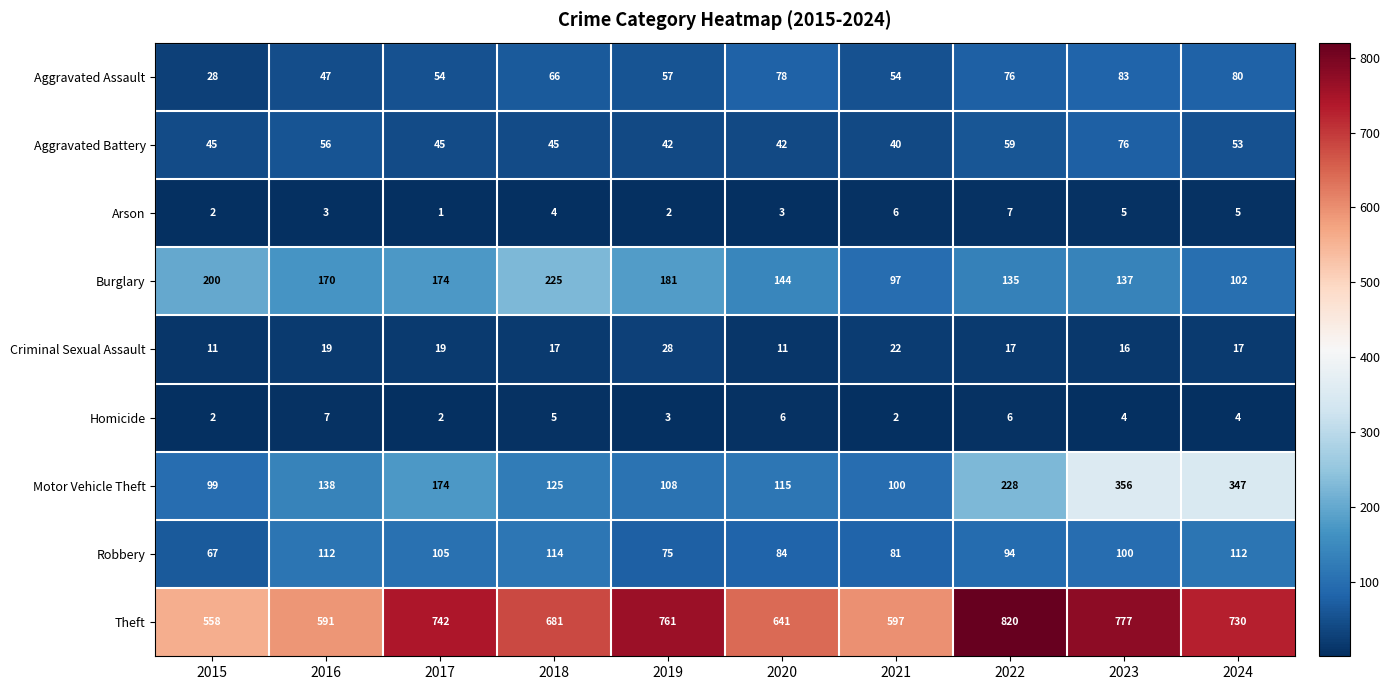

Count the number of data series in this chart.

9